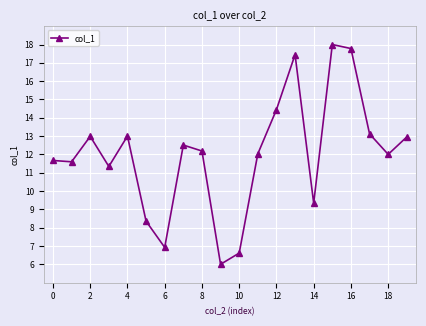

Reading left to right, extract all data points from this chart.

11.7	11.6	13.0	11.3	13.0	8.4	6.9	12.5	12.2	6.0	6.6	12.0	14.4	17.4	9.3	18.0	17.8	13.1	12.0	13.0